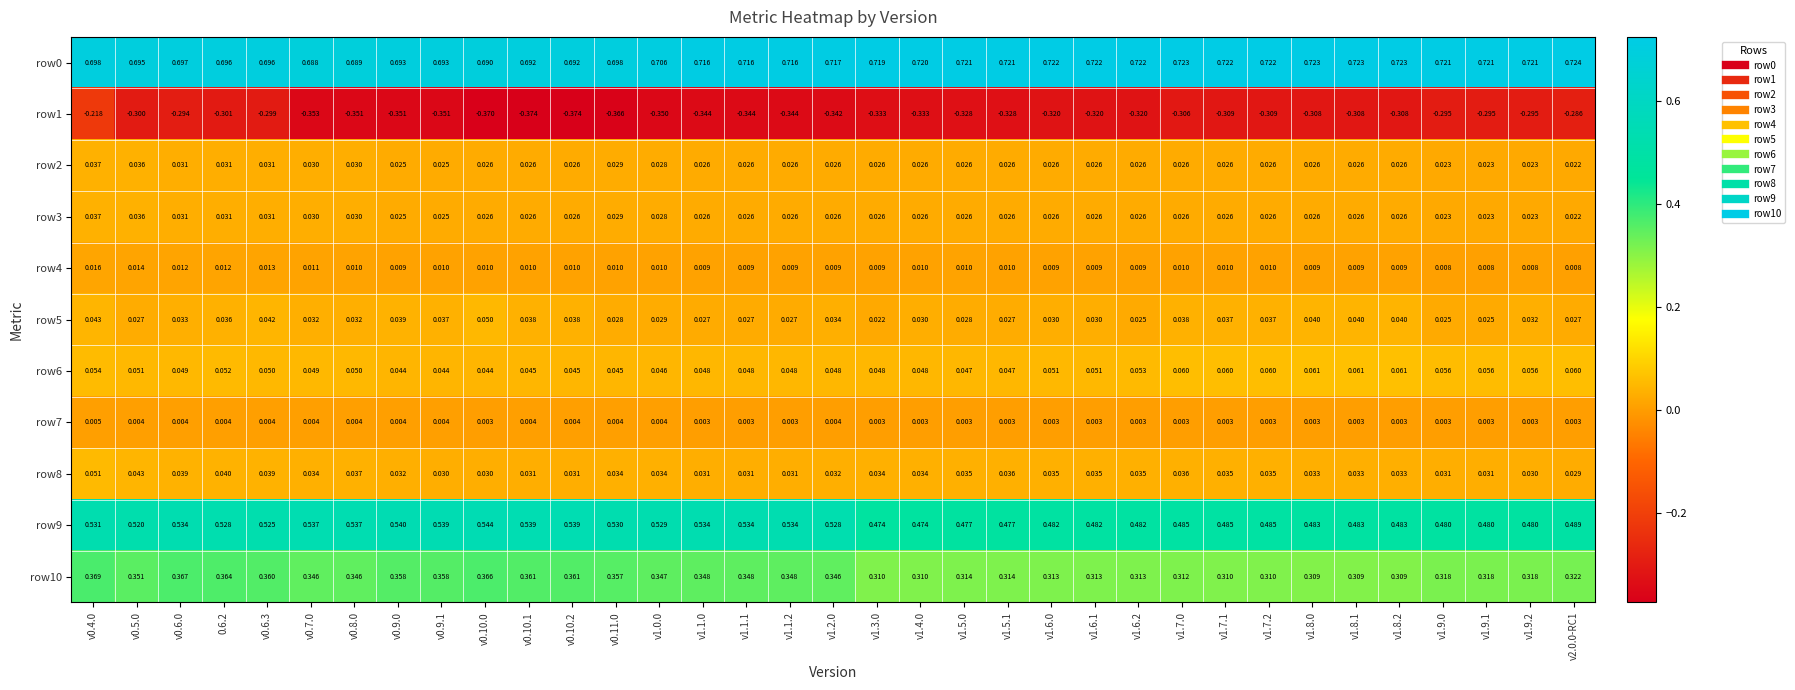

Is the value of row5 at v1.9.1 greater than the value of row6 at v0.10.0?

No